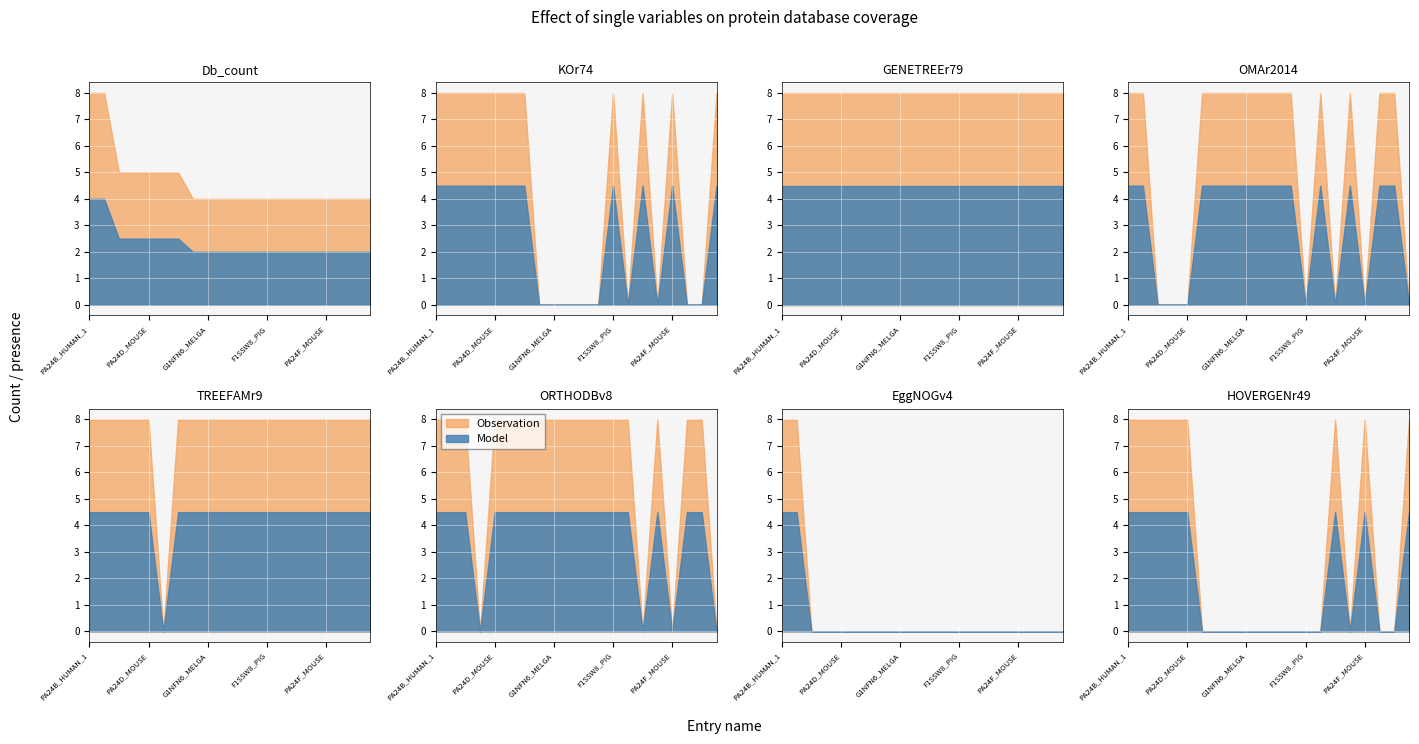

Which series has the widest spread of values?

Db_count